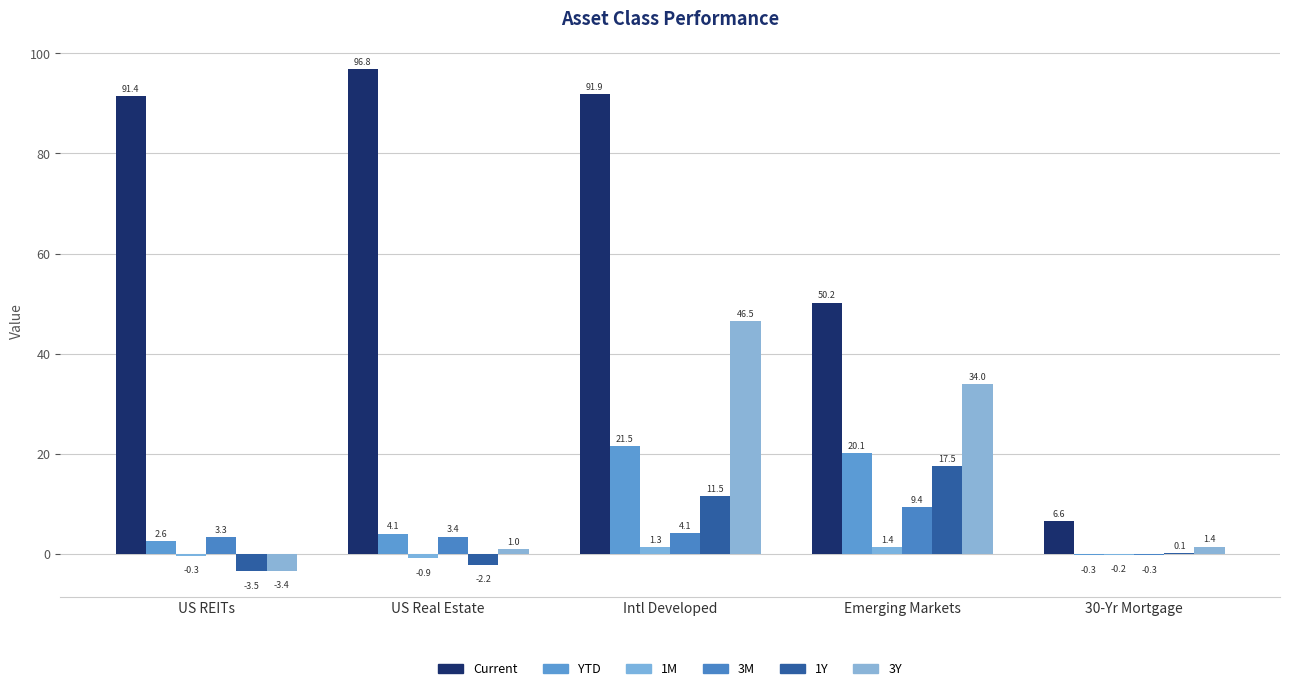

The 1M series shows -0.9 at US Real Estate. True or false?

True